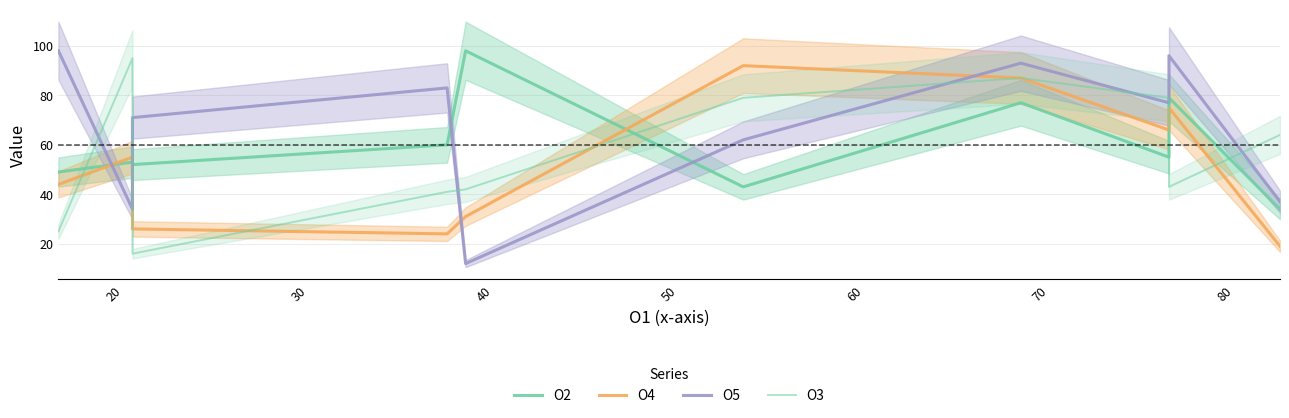

True or false: O2 and O4 intersect in this chart.

True